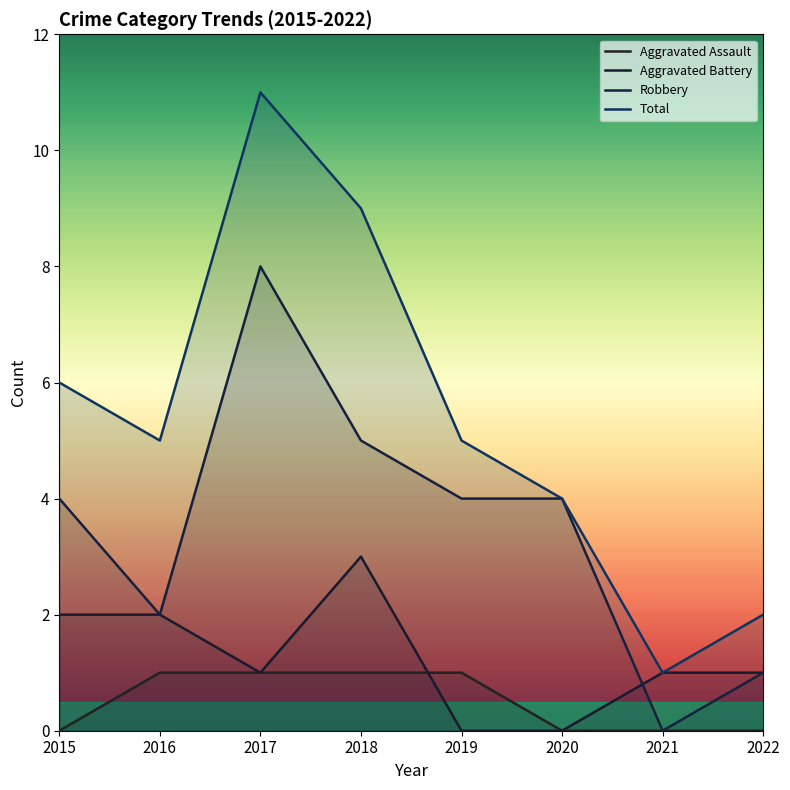

At how many categories does at least one series exceed 5?

3